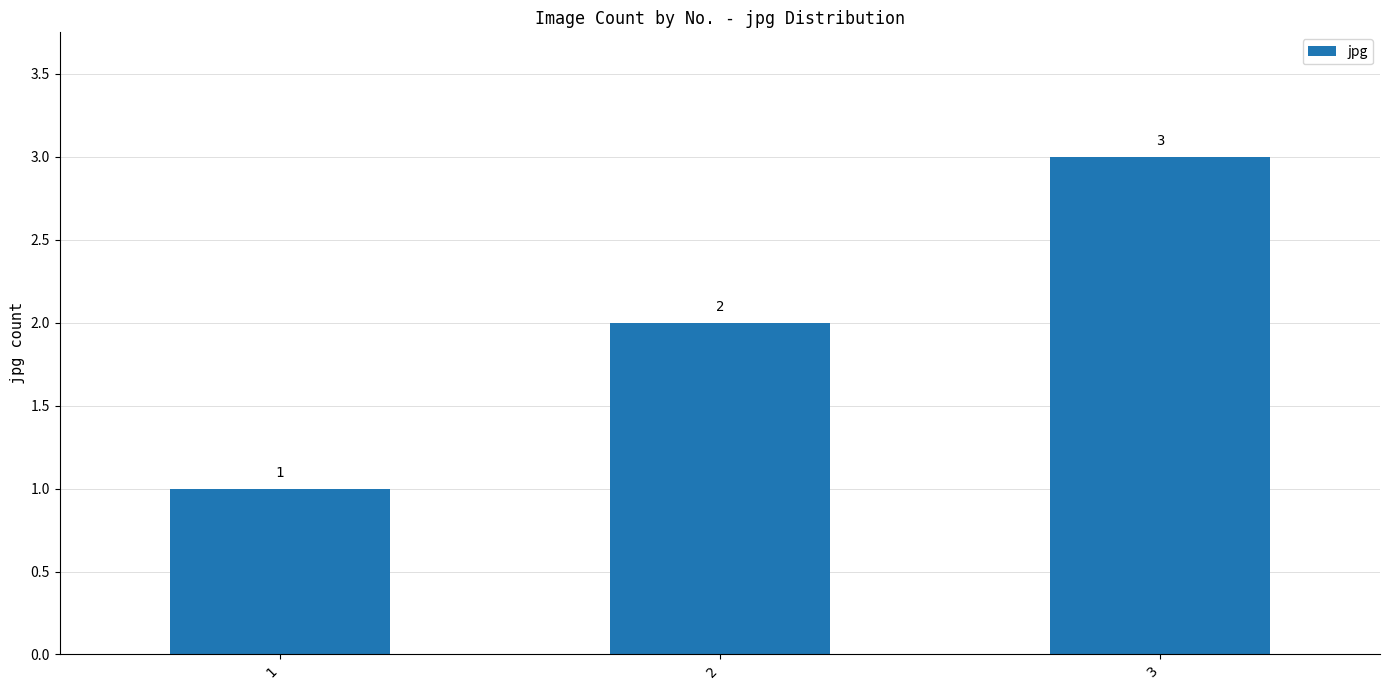

What is the sum of all values?

6